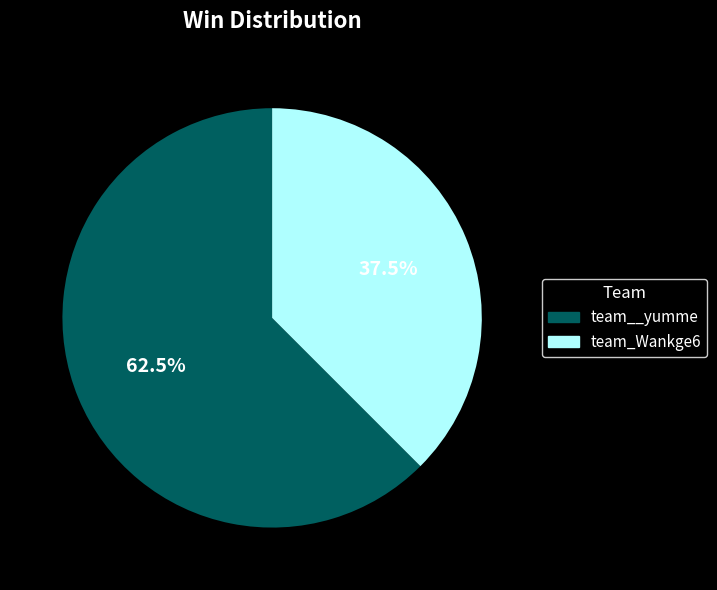

Does any single category account for the majority?

Yes